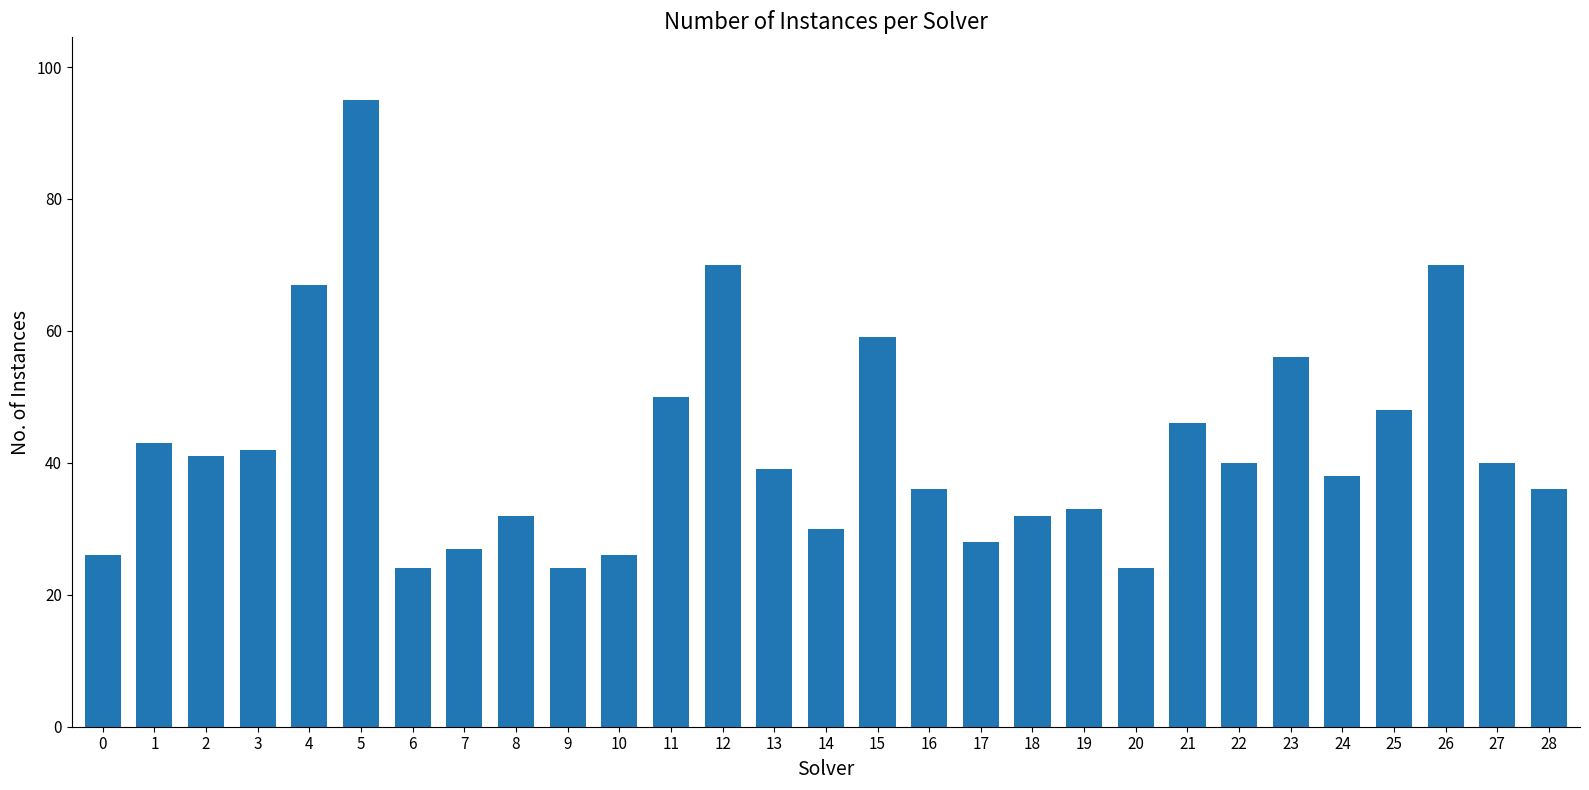

How many values are below 39?

14